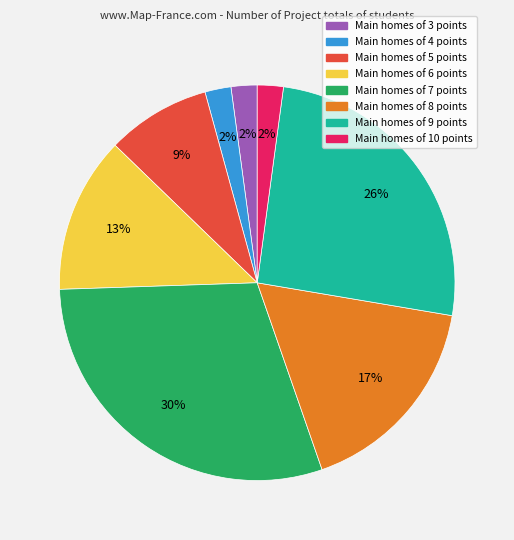

Is there a majority slice in this chart?

No